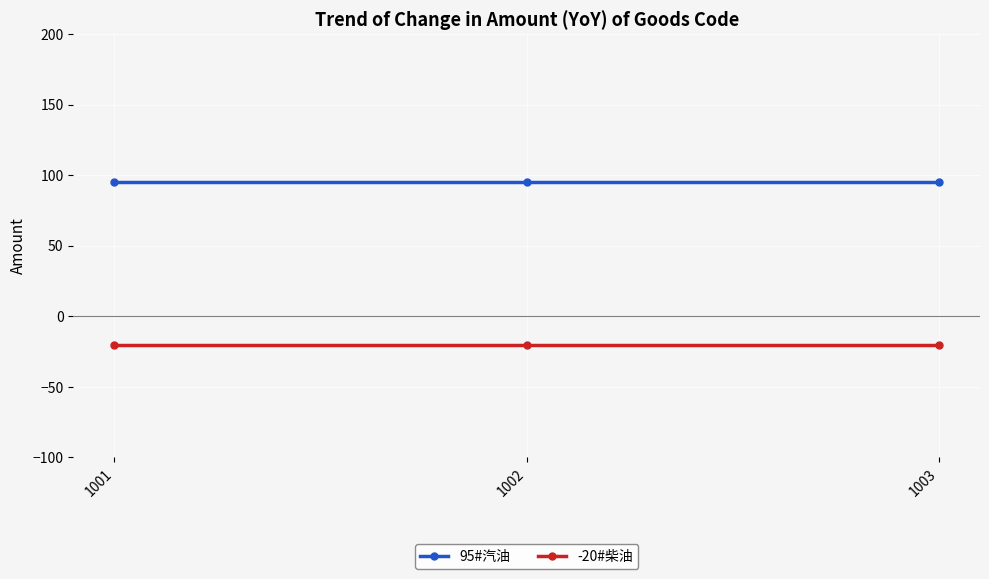

What are all the series names shown in the legend?

95#汽油, -20#柴油